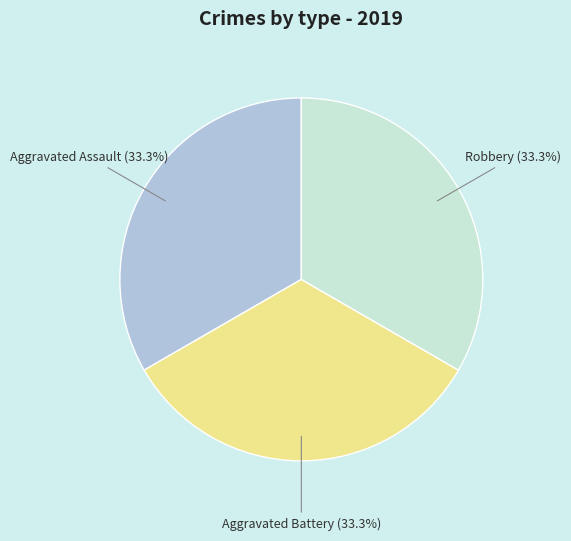

What percentage is NOT represented by Robbery?

66.7%